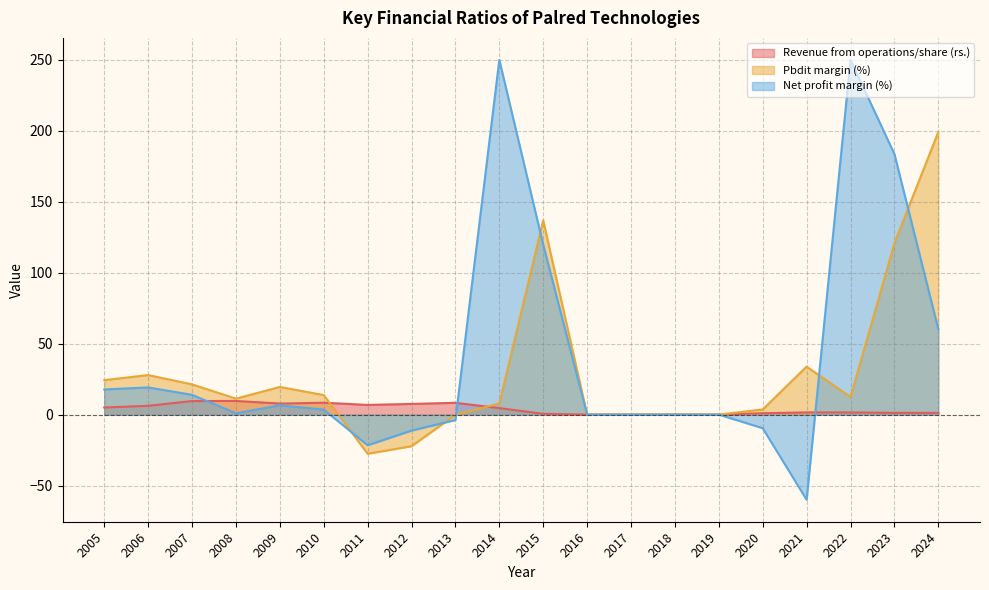

What is the value of the Pbdit margin (%) point at the 8th from the left?

-22.3